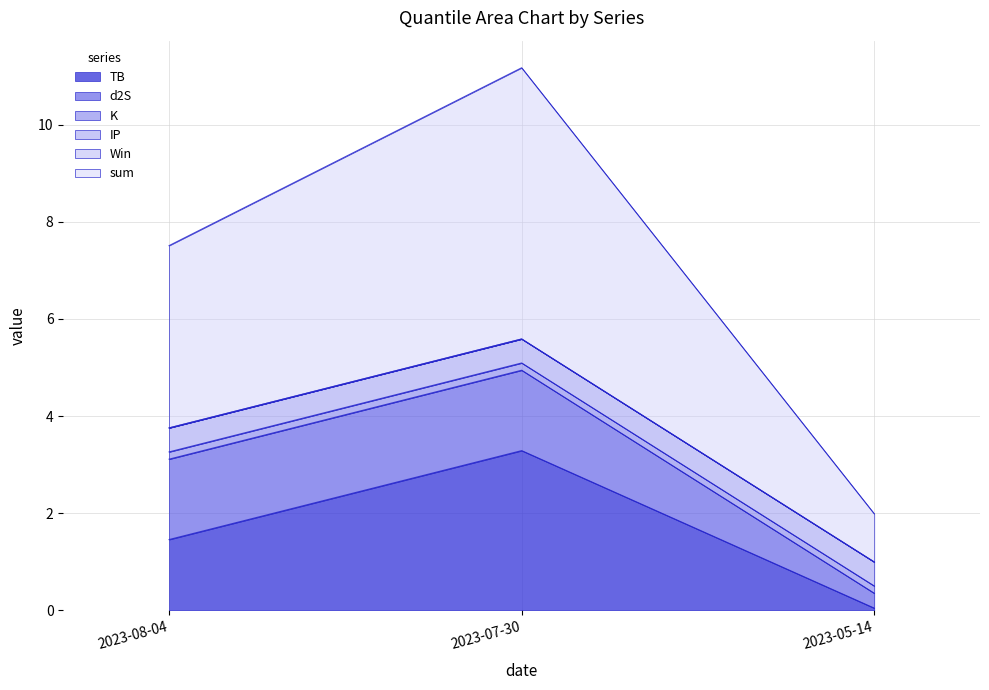

List the labels in order of IP value, smallest first.

2023-05-14, 2023-07-30, 2023-08-04